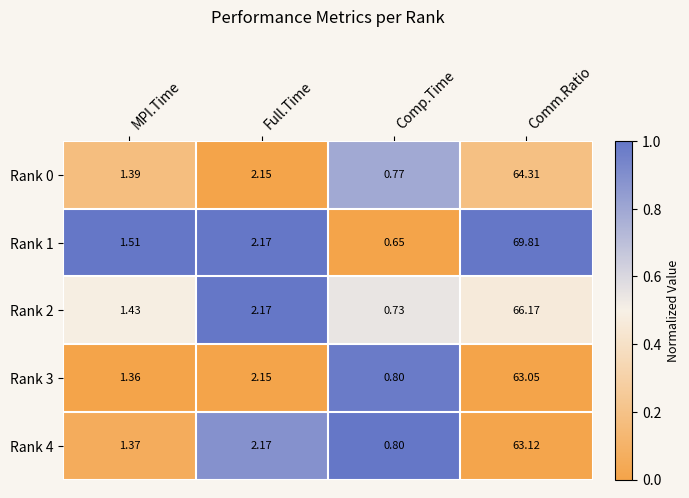

Where is Rank 1 nearest to the value 35?

Full.Time